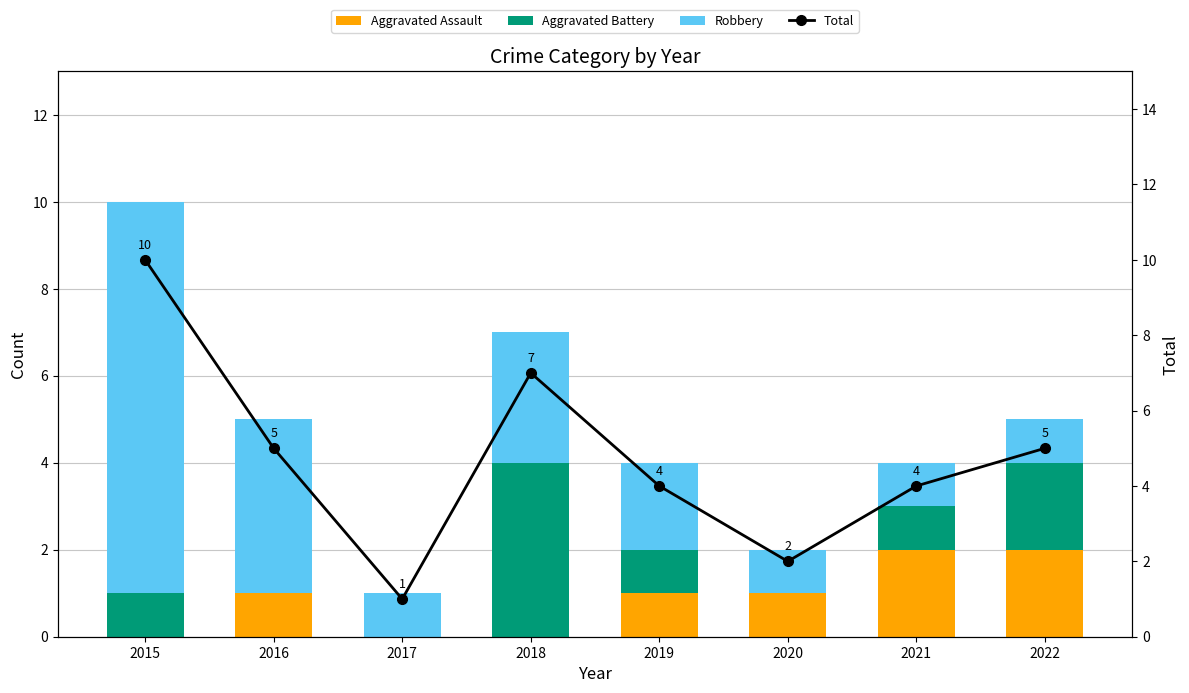

Which category has the highest value in the Total series?

2015